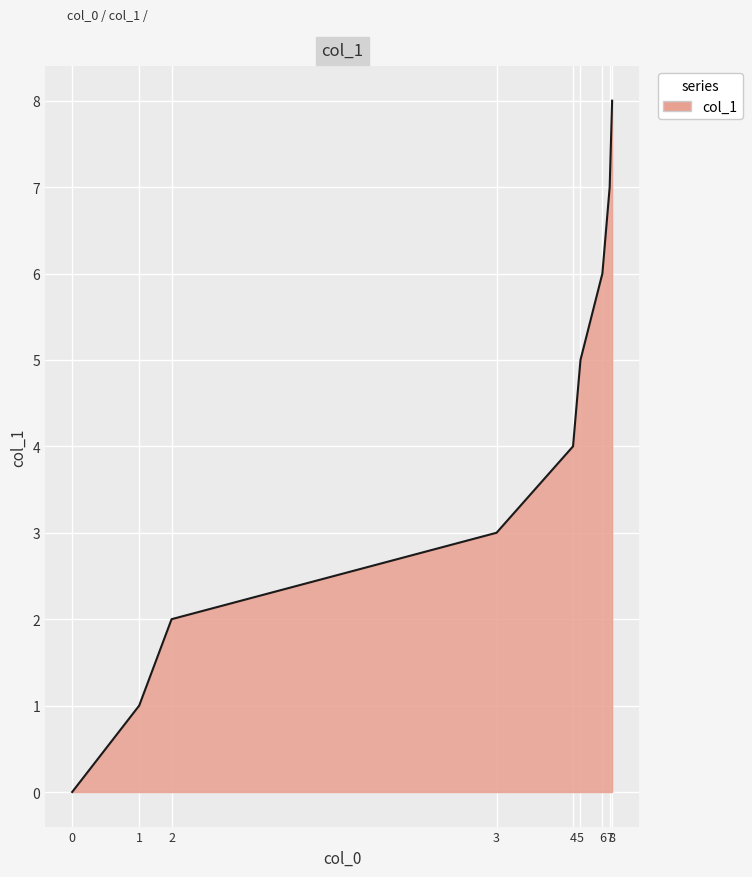

Which category has the highest value across all series?

8